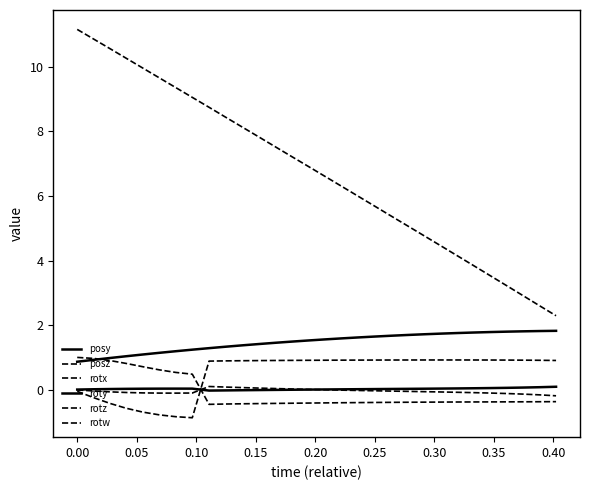

How many lines are shown in the chart?

6